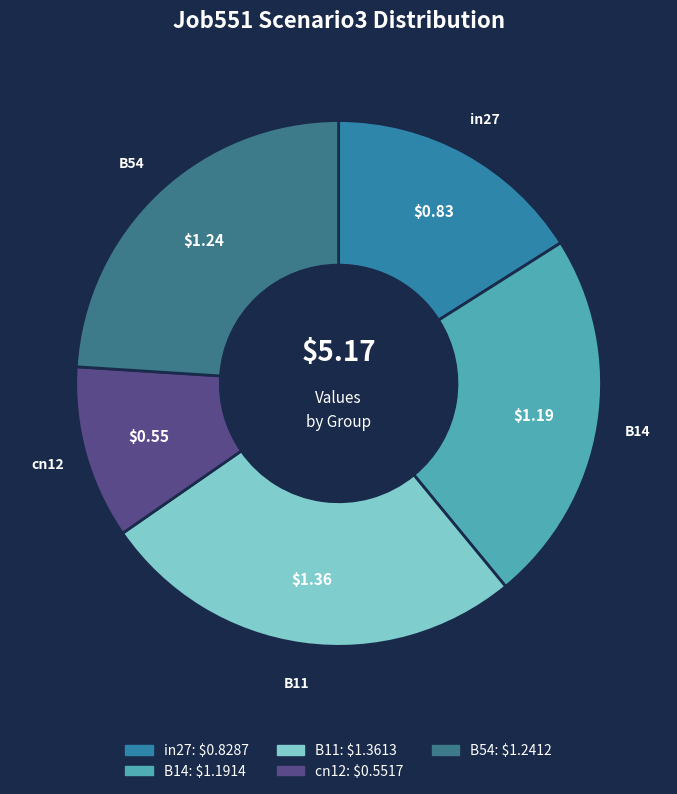

Which has a higher value, B11 or B54?

B11